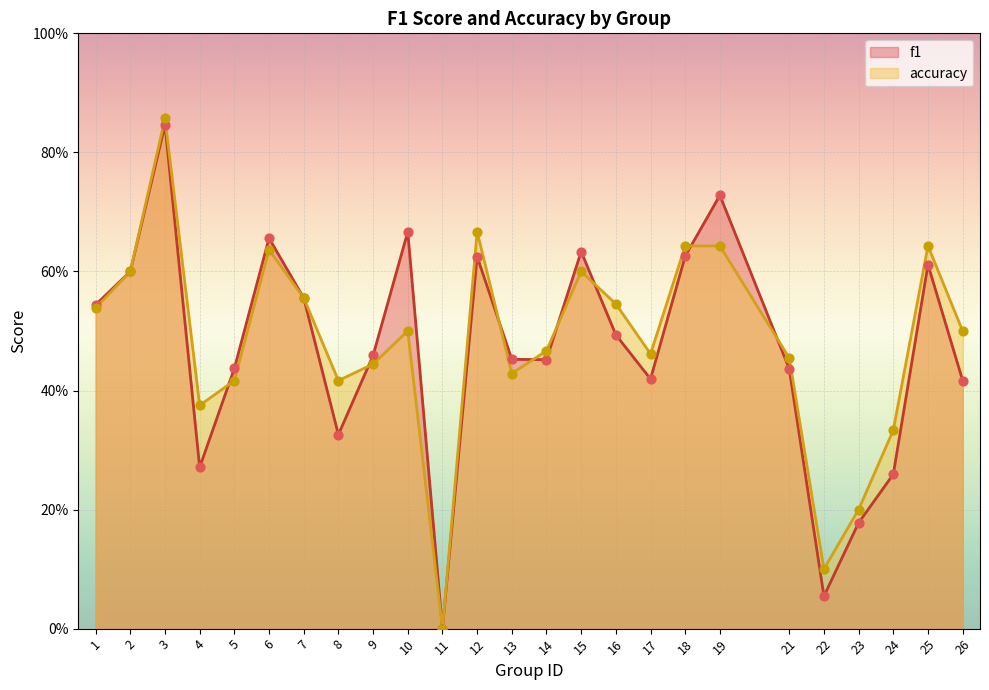

What is the total value across all series at 1?

1.1